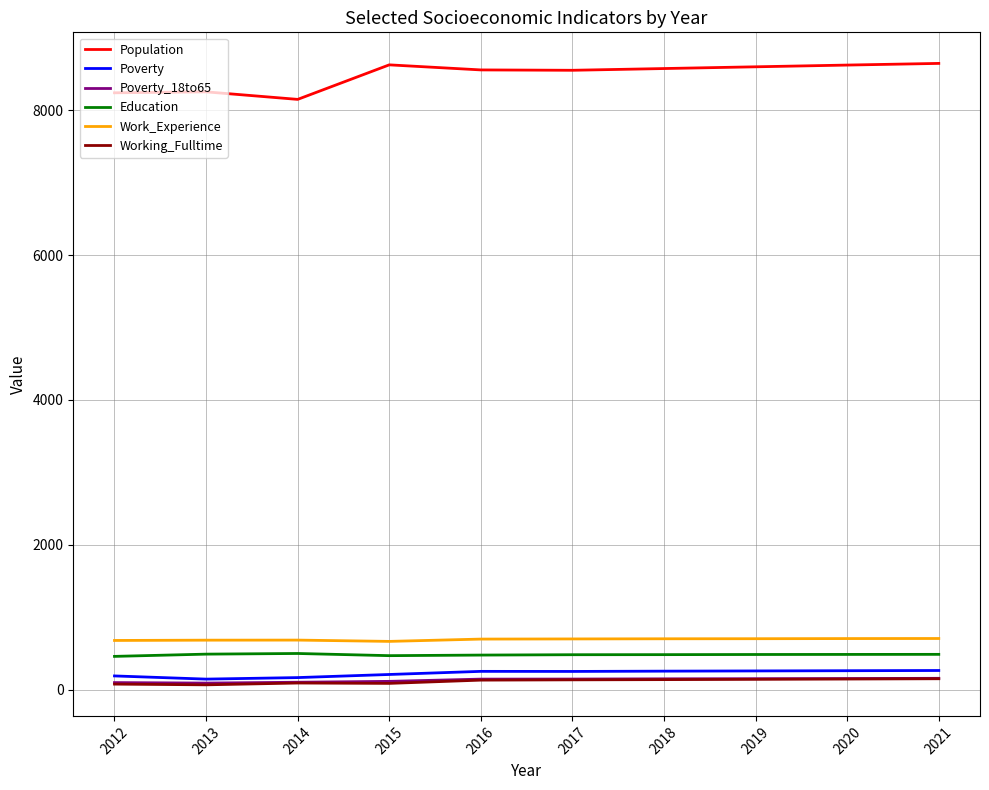

Is this an area chart (filled region under the line)?

No